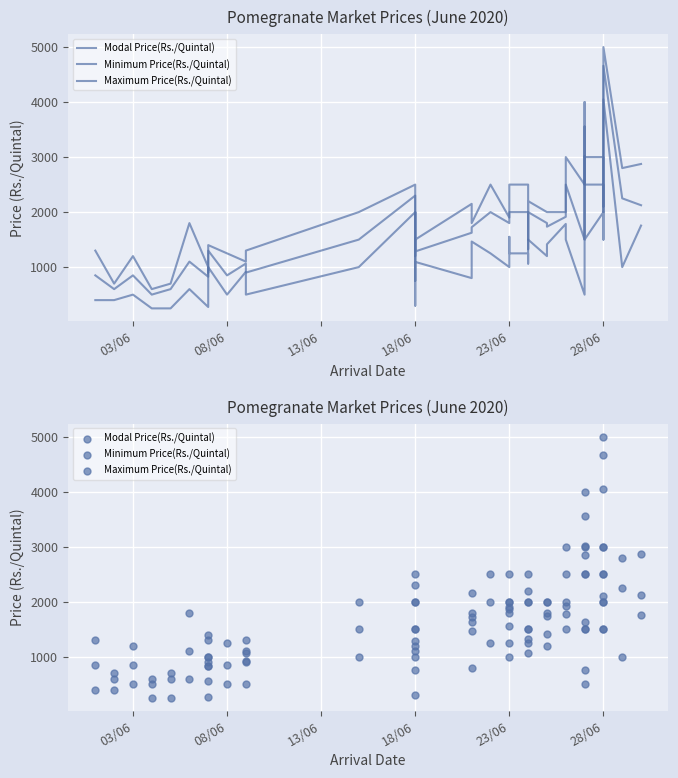

Which series reaches the minimum Y coordinate?

Minimum Price(Rs./Quintal)